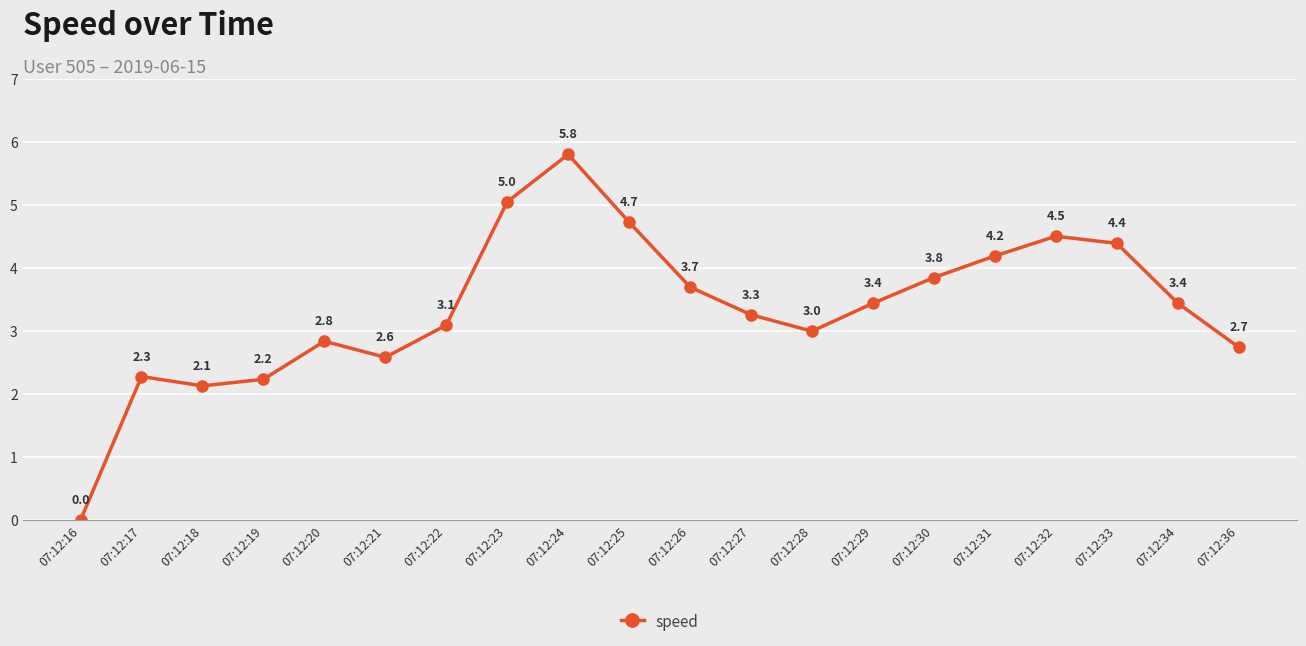

Which label corresponds to the largest value in the chart?

07:12:24